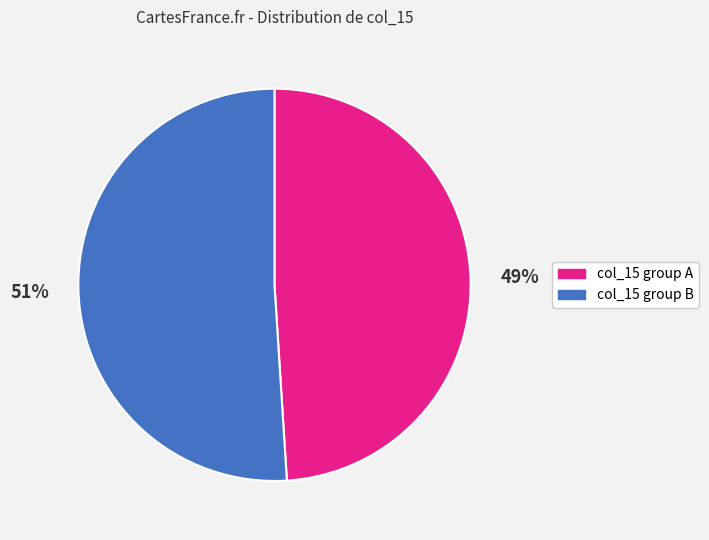

To the nearest percent, what is the average slice percentage?

50%